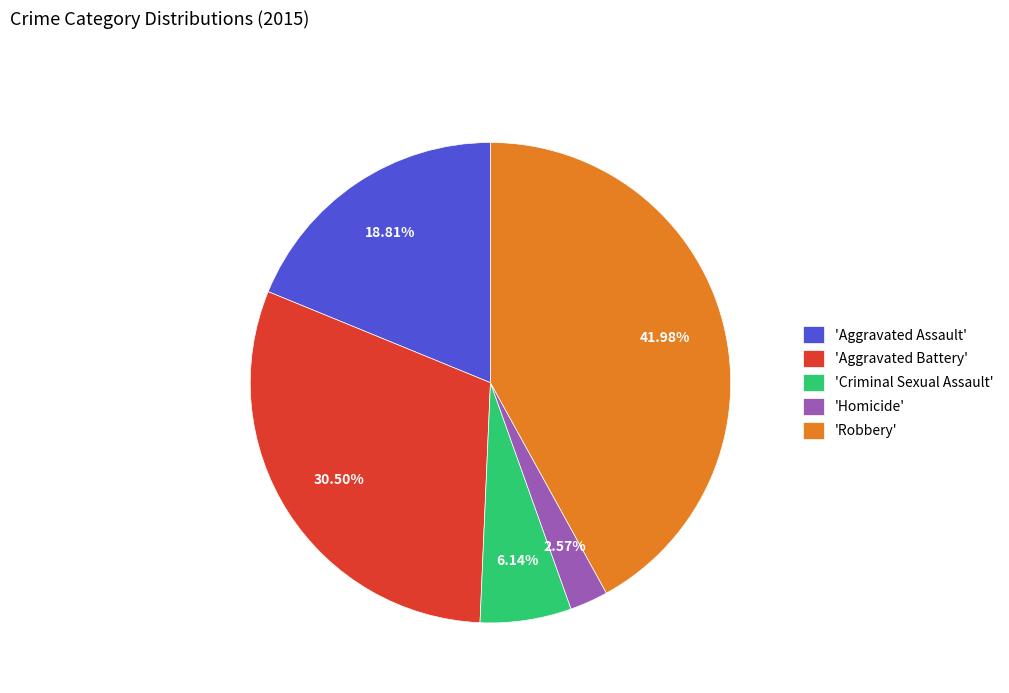

What is the smallest slice in the pie chart?

'Homicide'